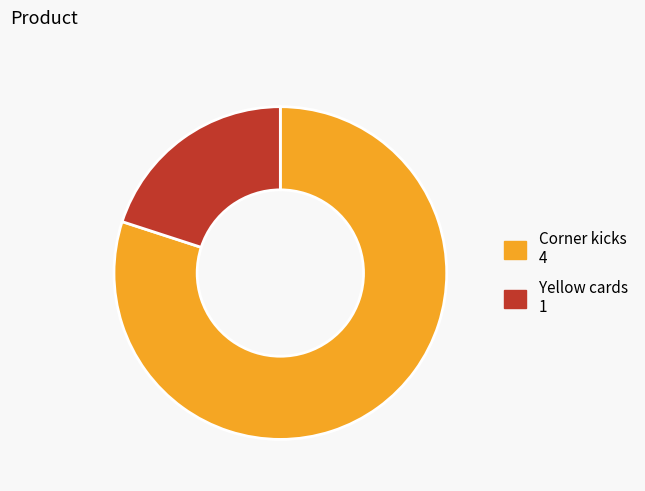

Which has a higher value, Corner kicks or Yellow cards?

Corner kicks